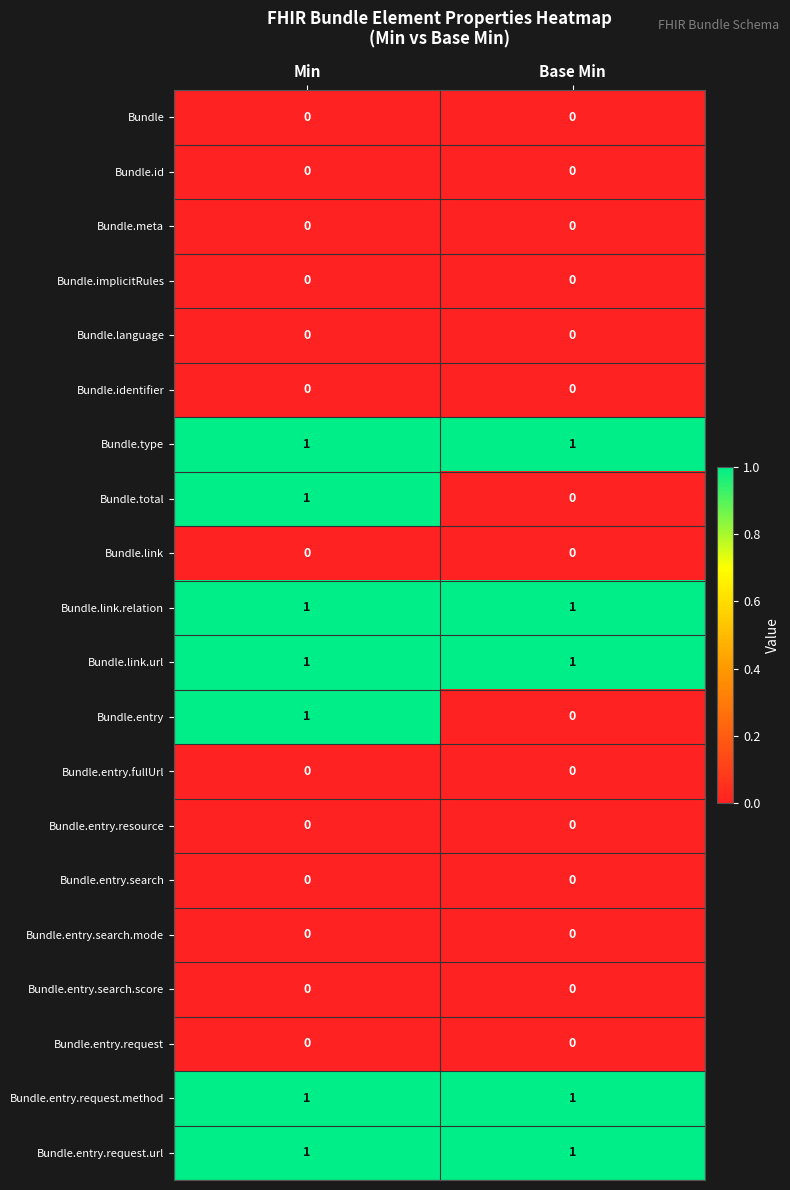

True or false: Bundle has a value of 0 at Base Min.

True